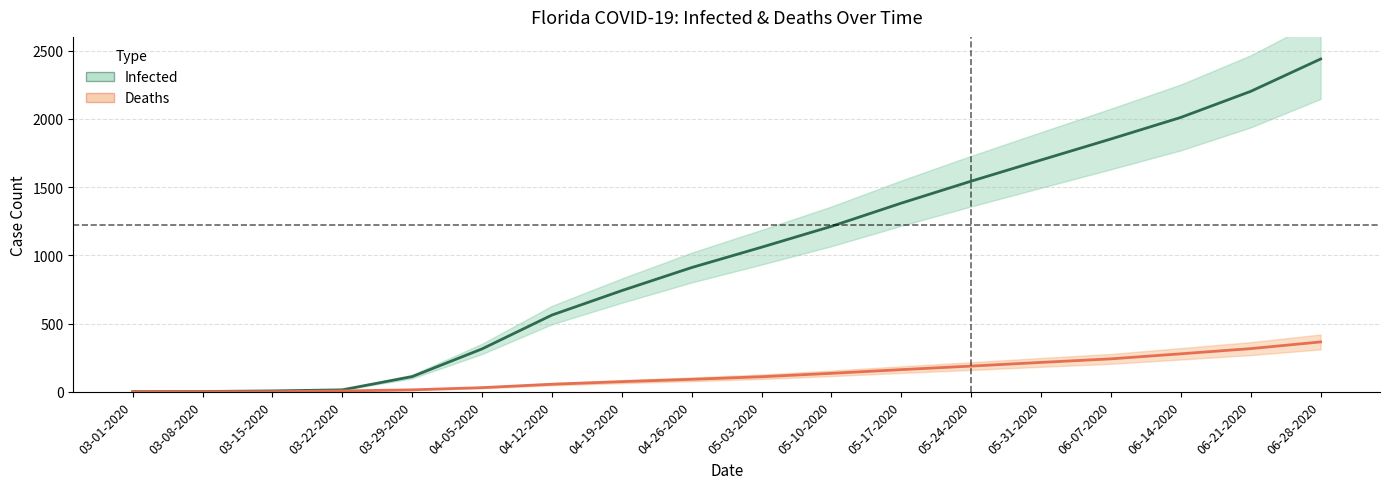

True or false: Infected and Deaths intersect in this chart.

False